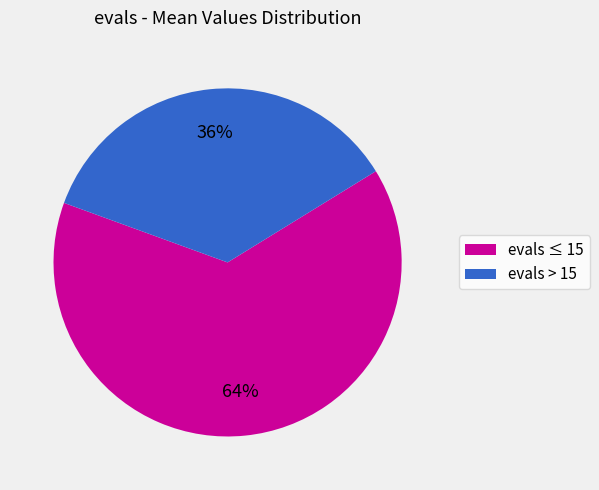

To the nearest percent, what is the average slice percentage?

50%